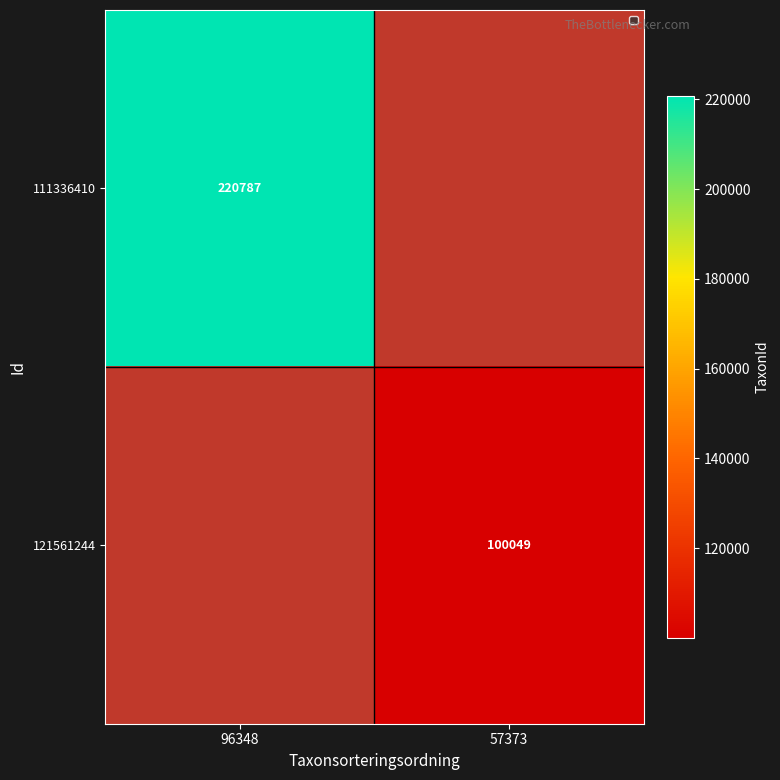

The 111336410 series shows 57125 at 96348. True or false?

False